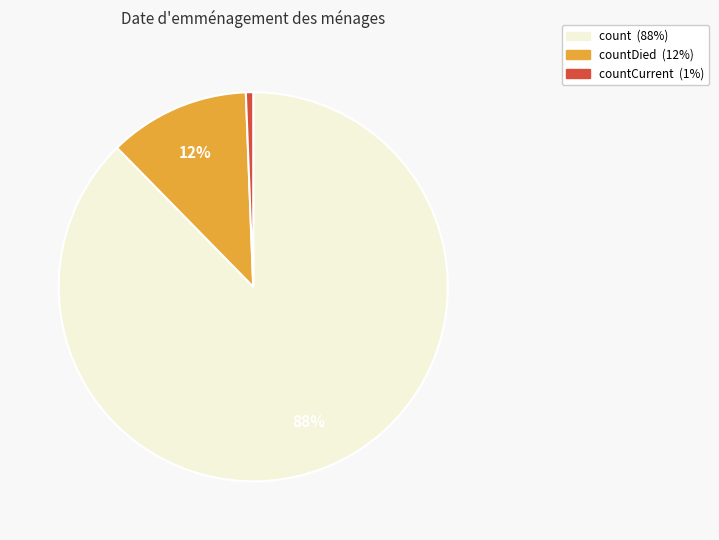

Is there a majority slice in this chart?

Yes